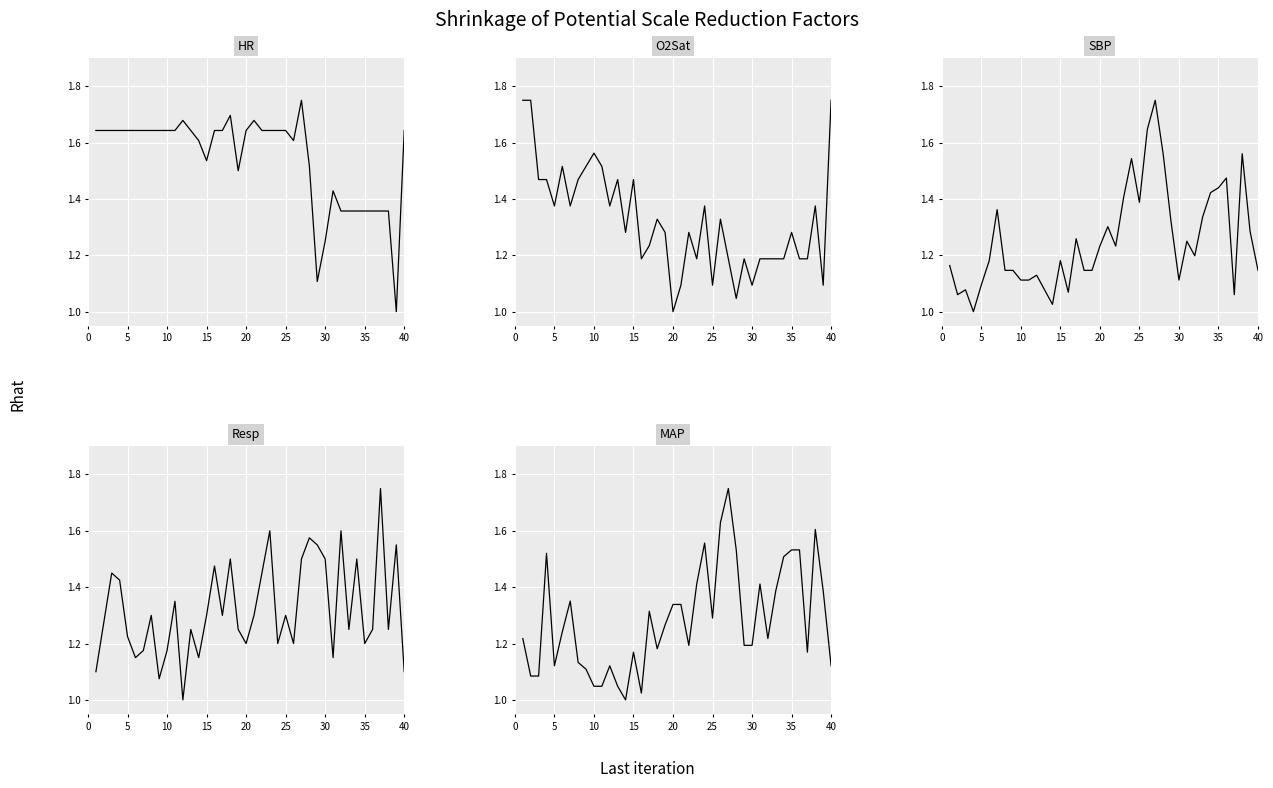

At how many categories does at least one series exceed 1?

40